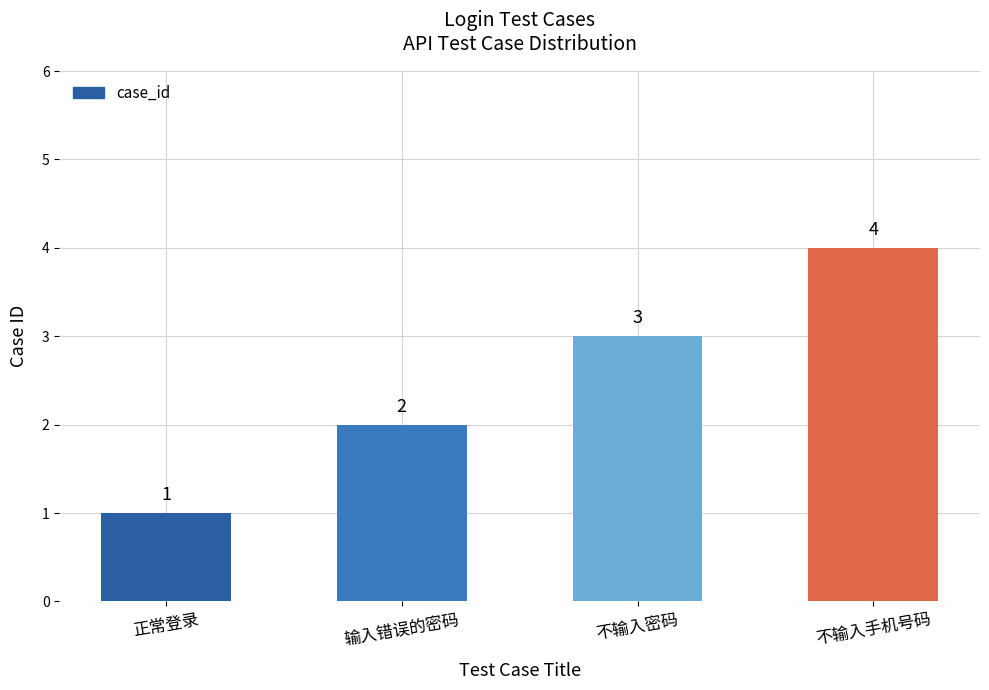

What position from the left is 正常登录?

1